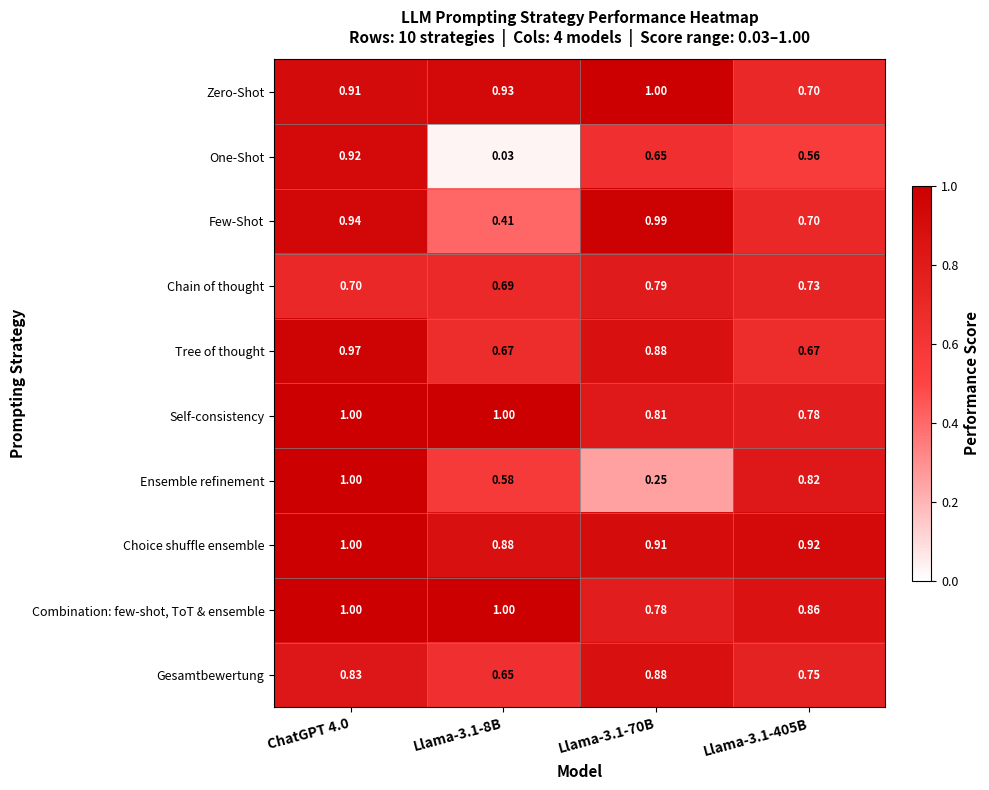

Which series has the widest spread of values?

One-Shot